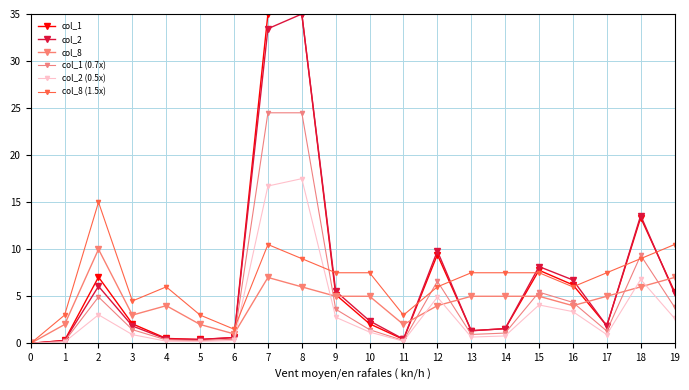

Is it true that col_1 equals -11.8 at 0?

False